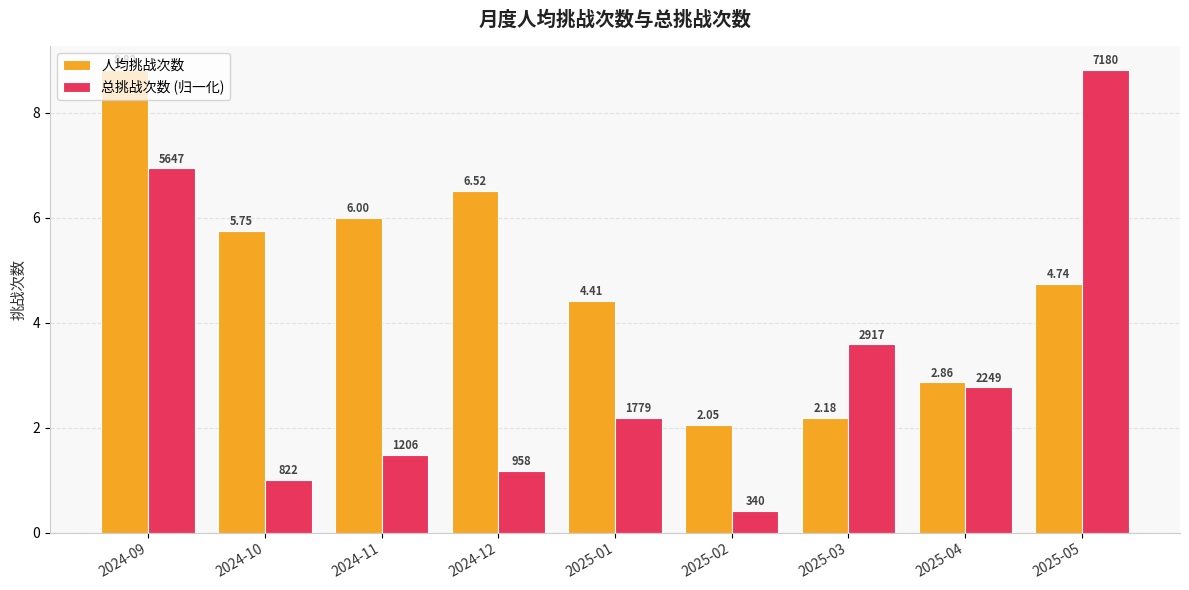

True or false: 总挑战次数 (归一化) has a value of 0.6 at 2025-01.

False